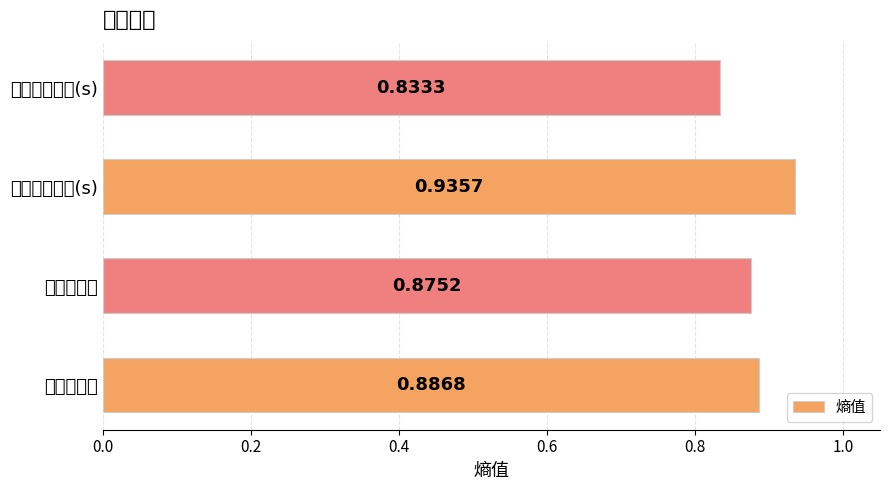

What is the maximum value shown in the chart?

0.9